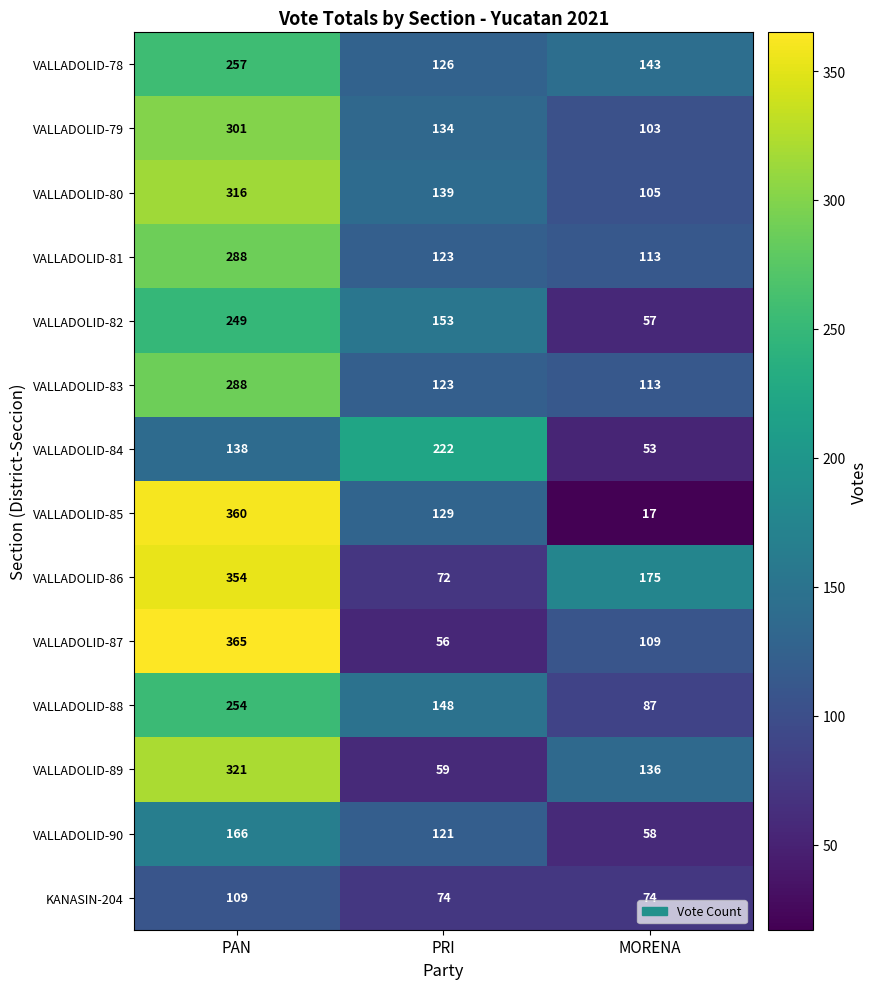

What is the difference between the highest and lowest values at PAN?

256